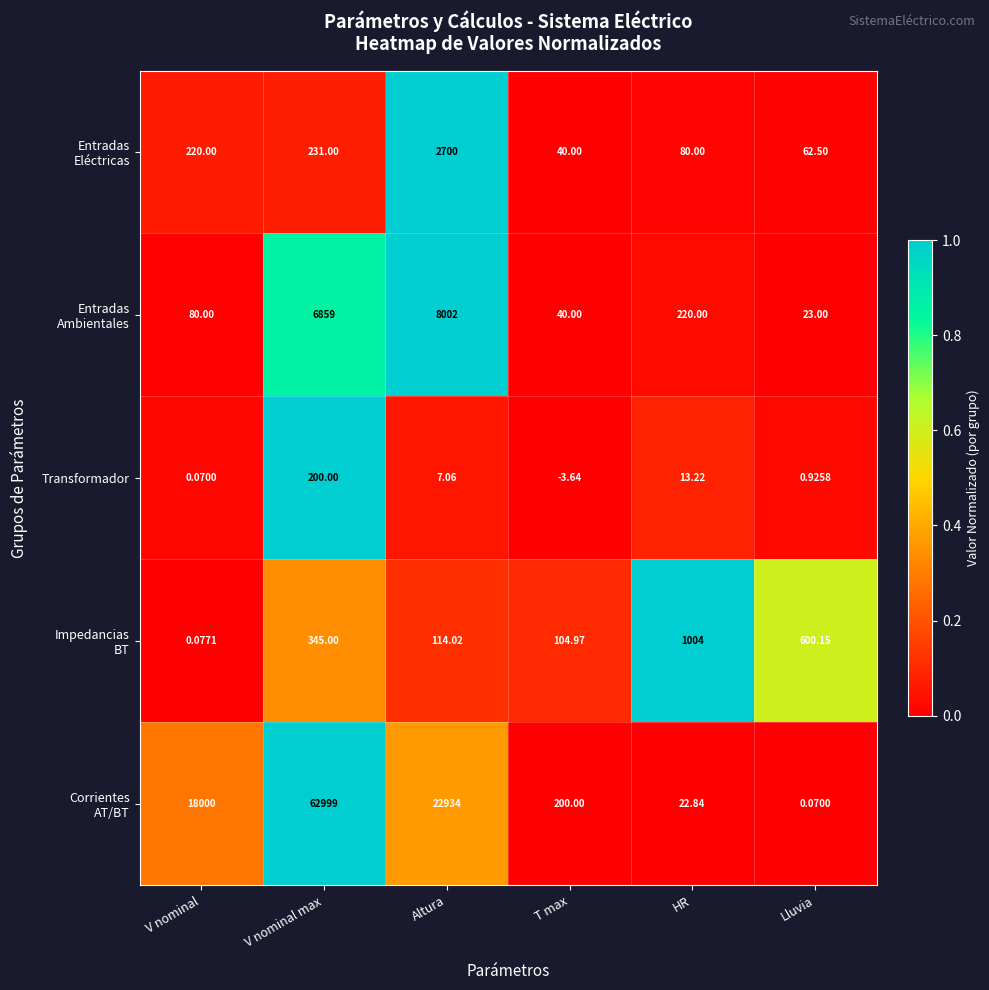

At which category is the sum across all series the highest?

V nominal max